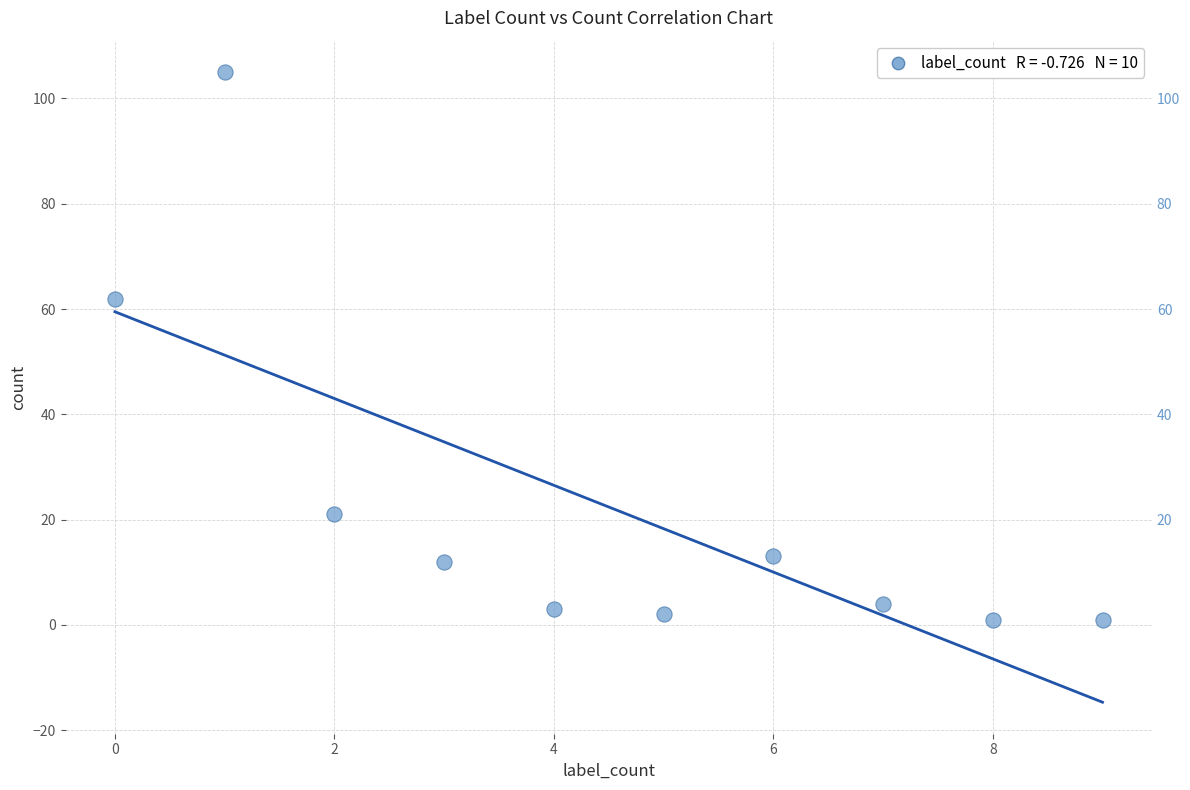

What is the range of Y values (max minus min)?

104